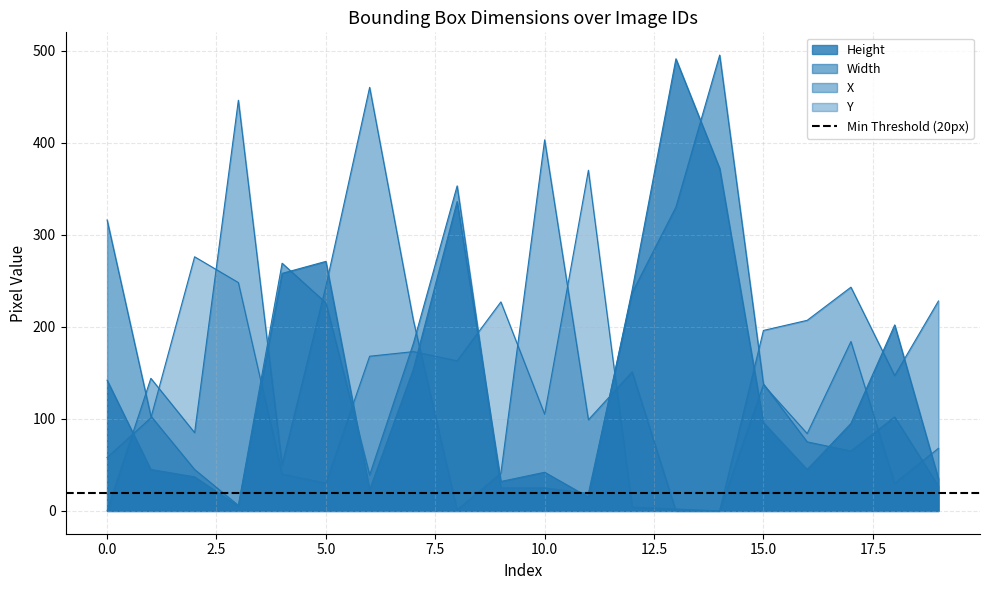

What is the value of the Y point at the 20th from the left?

68